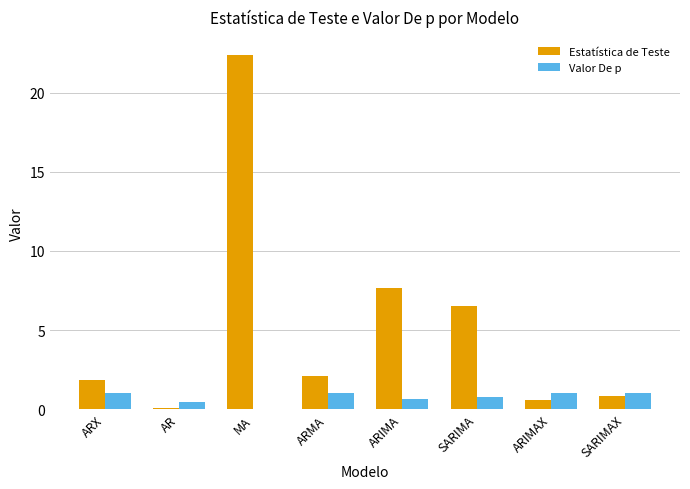

Which category has the highest value across all series?

MA